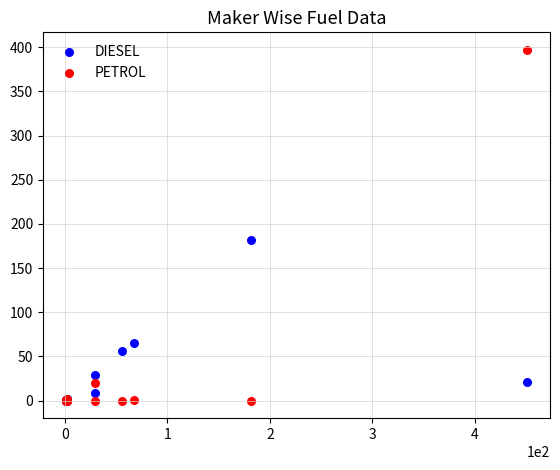

Across all series, what Y value is closest to 198?

182